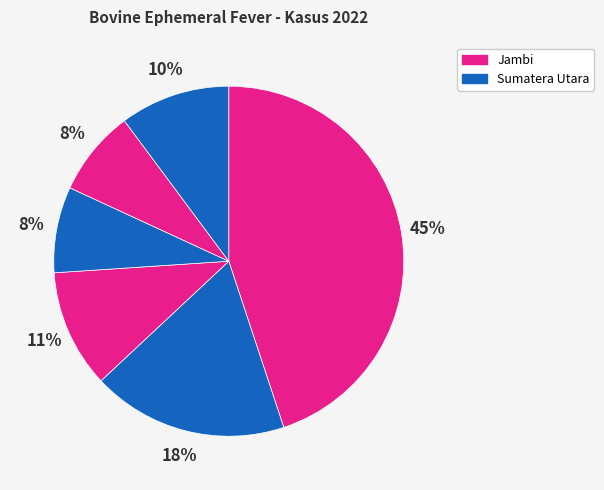

Count the number of slices in the pie.

6